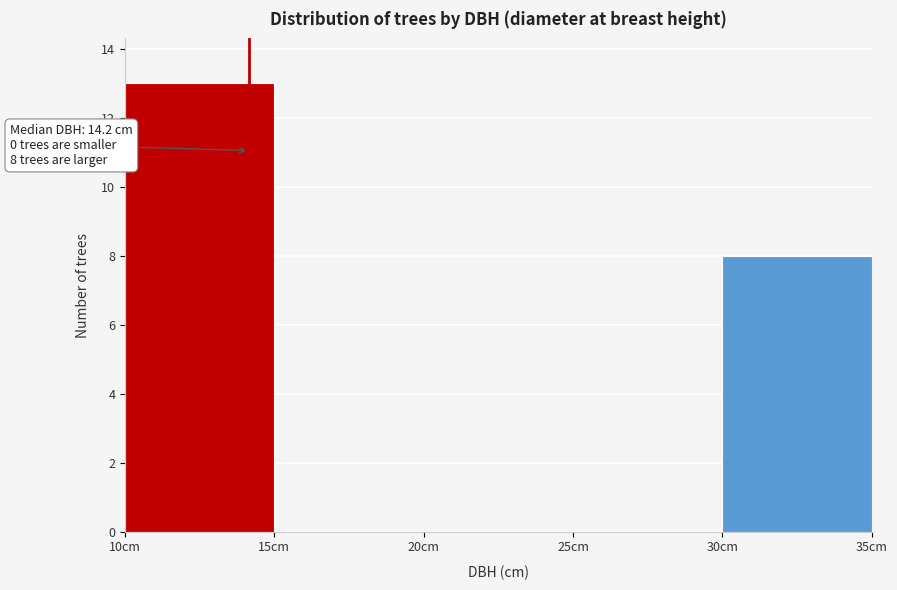

Over which range of the x-axis is the bar tallest?

10 to 15